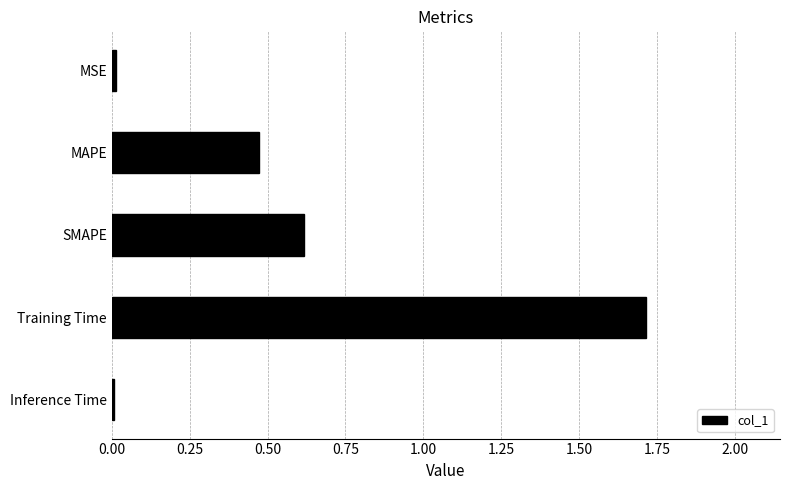

How many distinct data groups are displayed?

1